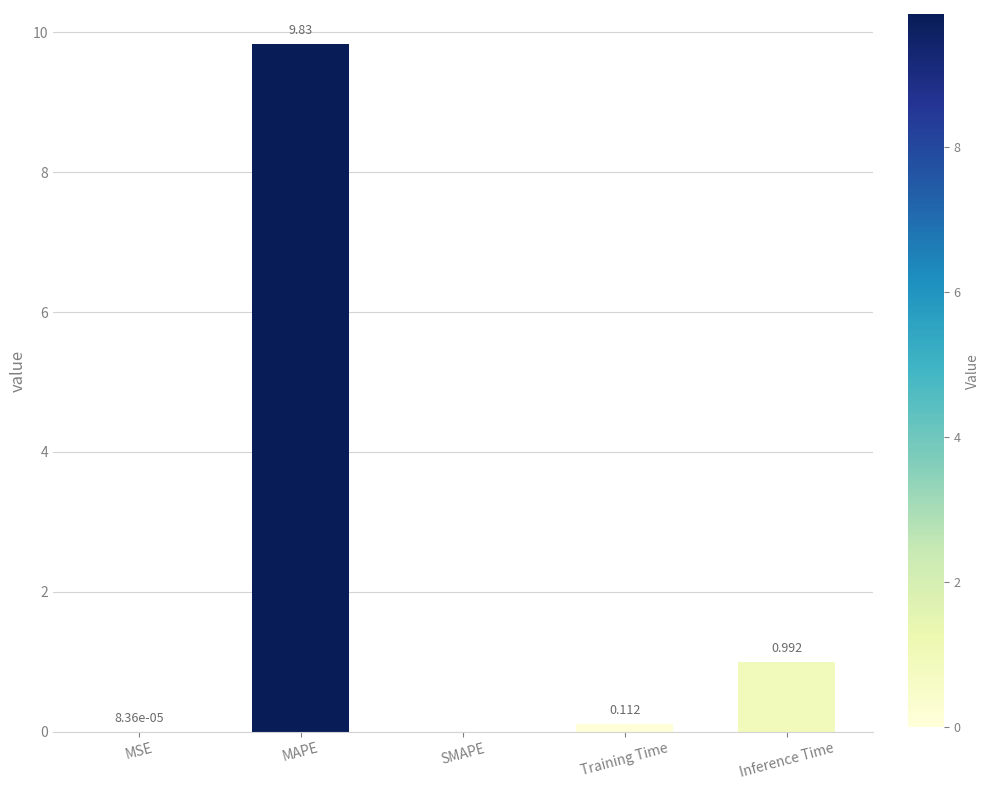

How many categories are shown in the chart?

5